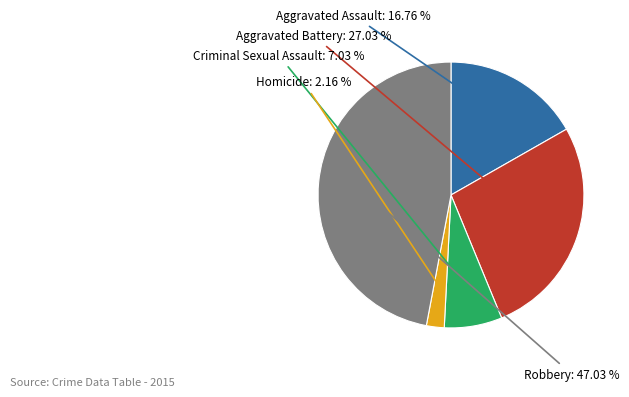

How many slices are in this pie chart?

5